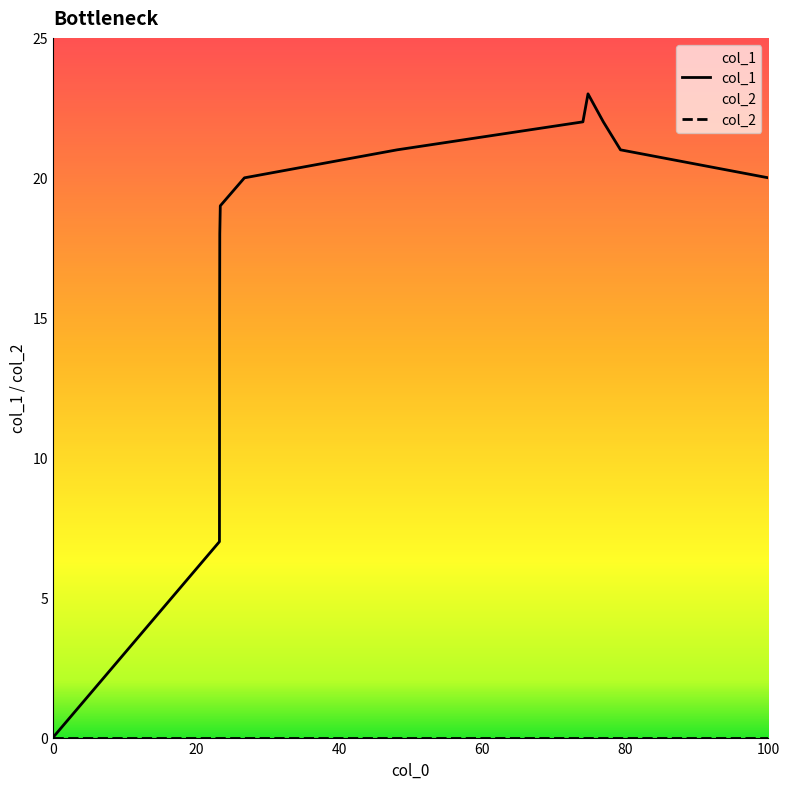

List the series in order of their overall mean, lowest first.

col_2, col_1